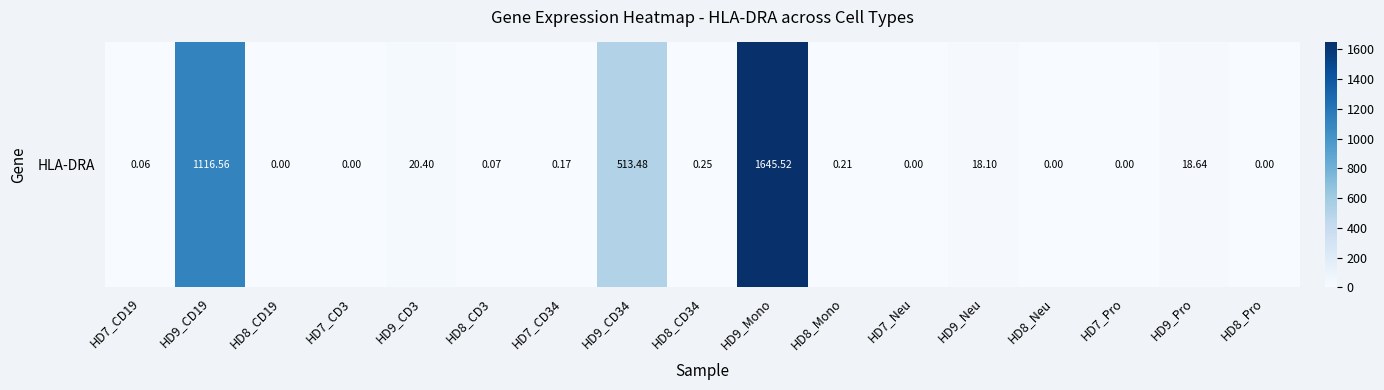

What value does the data have at HD8_Mono?

0.2